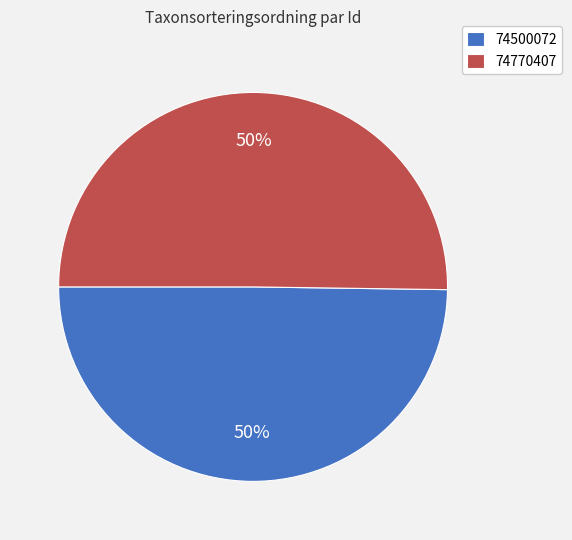

Approximately how many times larger is the value at 74770407 compared to 74500072?

1.0